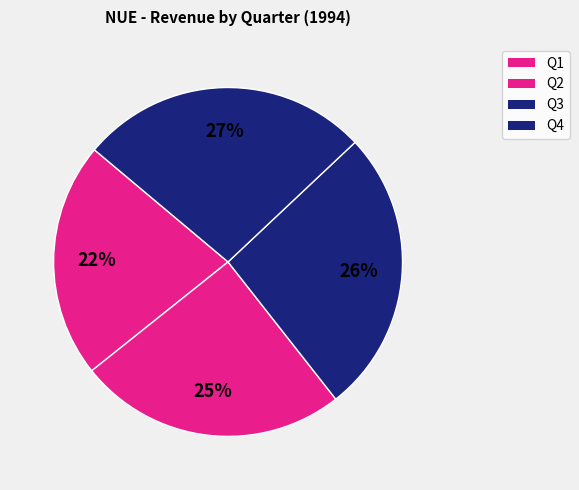

Count the number of slices in the pie.

4